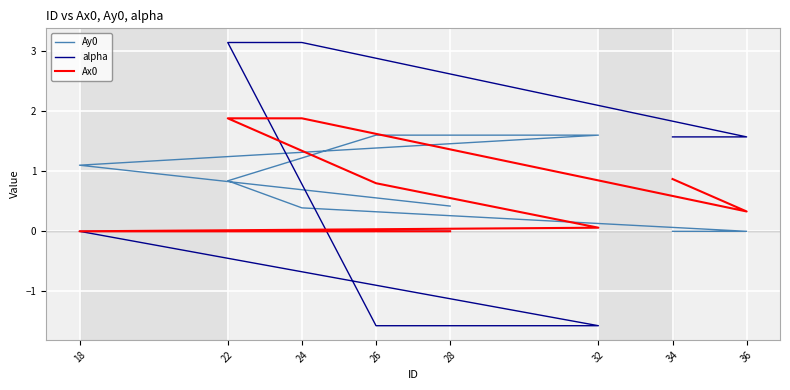

Reading left to right, list all the values displayed in this chart.

Ay0: 28=0.4	18=1.1	32=1.6	26=1.6	22=0.8	24=0.4	36=0.0	34=0.0
alpha: 28=0.0	18=0.0	32=-1.6	26=-1.6	22=3.1	24=3.1	36=1.6	34=1.6
Ax0: 28=0.0	18=0.0	32=0.1	26=0.8	22=1.9	24=1.9	36=0.3	34=0.9